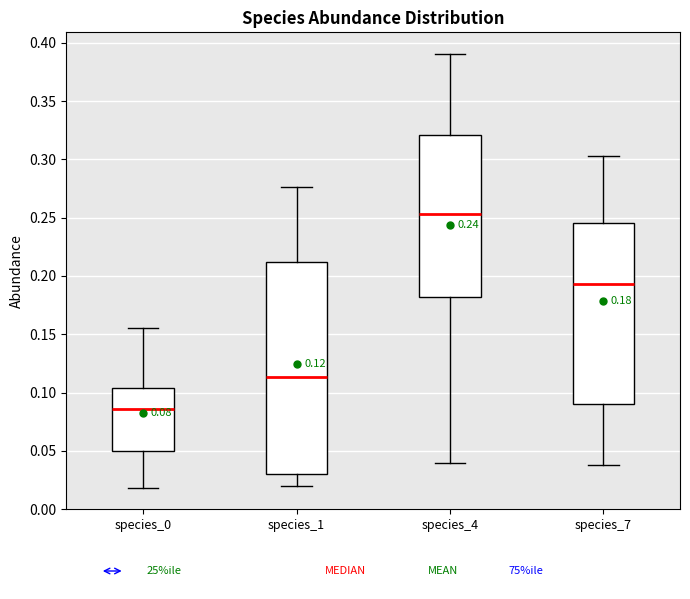

Which box is the tallest, from its lower edge to its upper edge?

species_1